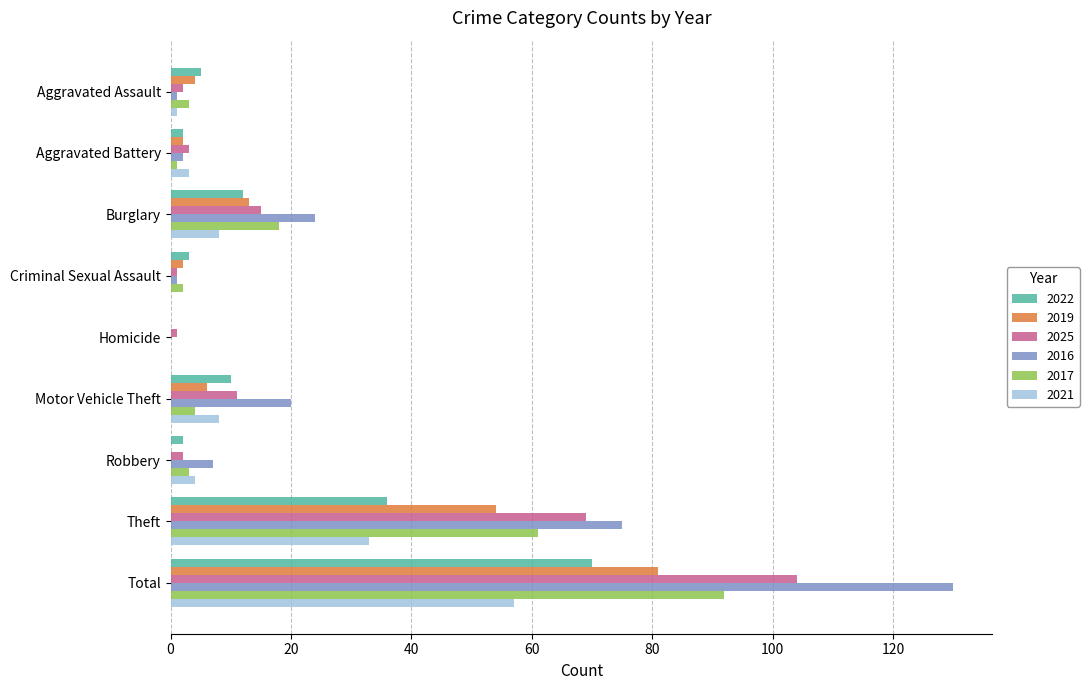

Which series has the largest range (max minus min)?

2016